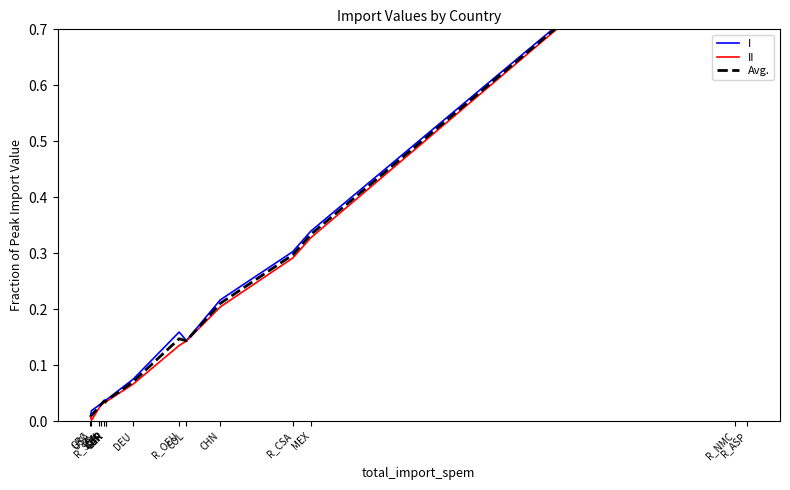

Reading left to right, extract all data points from this chart.

I: R_ASP=1.0	R_NMC=1.0	MEX=0.3	R_CSA=0.3	CHN=0.2	COL=0.1	R_OEU=0.2	DEU=0.1	CAN=0.0	TUR=0.0	GBR=0.0	IDN=0.0	R_SSA=0.0	USA=0.0	GRC=0.0
II: R_ASP=1.0	R_NMC=1.0	MEX=0.3	R_CSA=0.3	CHN=0.2	COL=0.1	R_OEU=0.1	DEU=0.1	CAN=0.0	TUR=0.0	GBR=0.0	IDN=0.0	R_SSA=0.0	USA=0.0	GRC=0.0
Avg.: R_ASP=1.0	R_NMC=1.0	MEX=0.3	R_CSA=0.3	CHN=0.2	COL=0.1	R_OEU=0.1	DEU=0.1	CAN=0.0	TUR=0.0	GBR=0.0	IDN=0.0	R_SSA=0.0	USA=0.0	GRC=0.0